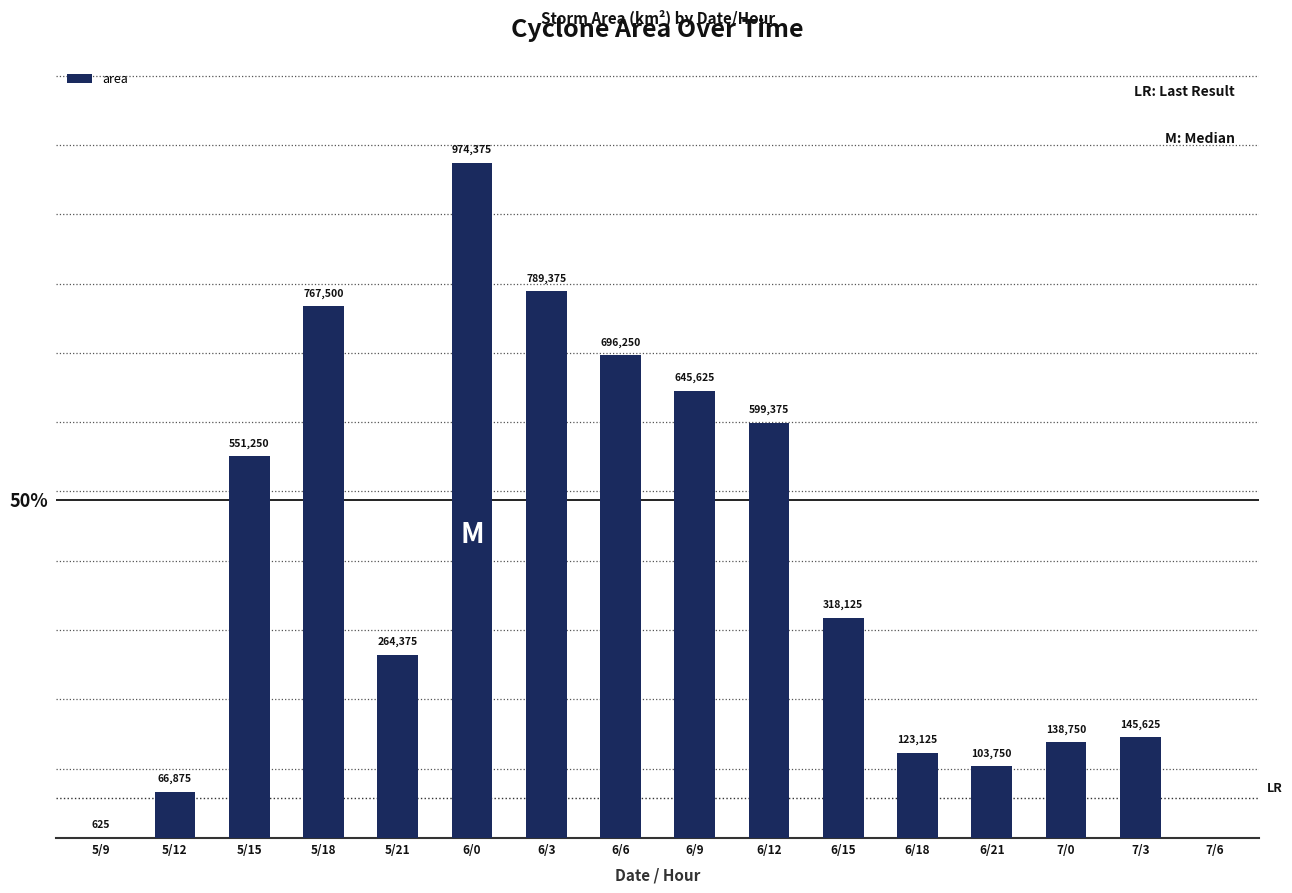

Which category has the highest value across all series?

6/0